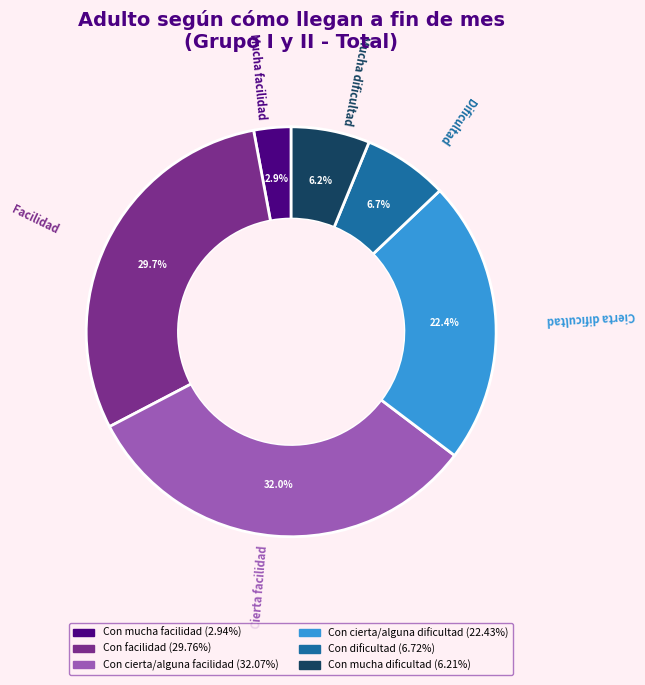

What percentage is the Con cierta/alguna facilidad slice, to the nearest percent?

32%